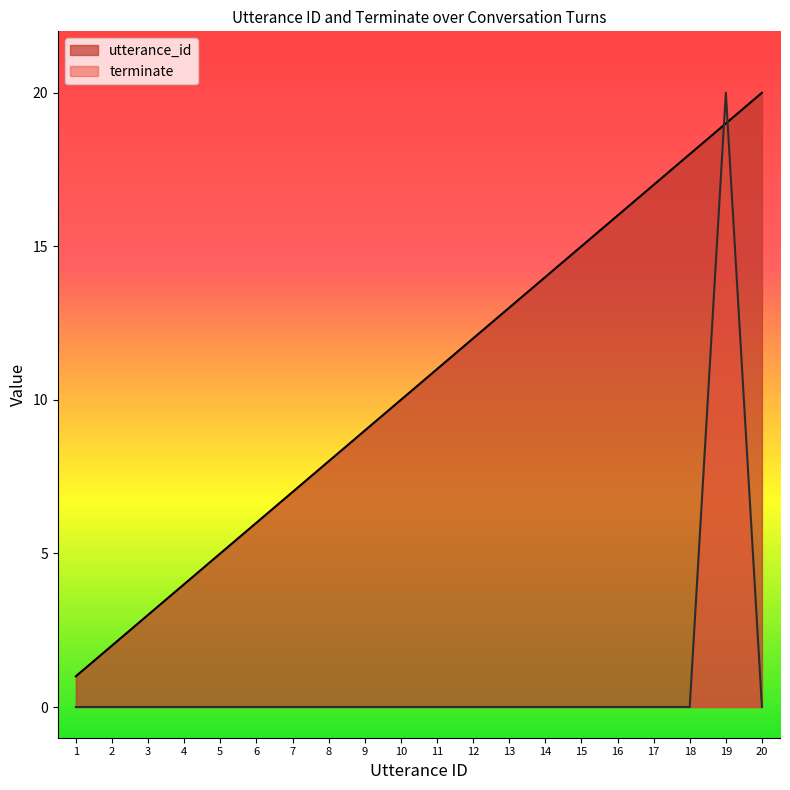

Between 1 and 14, which is larger?

14